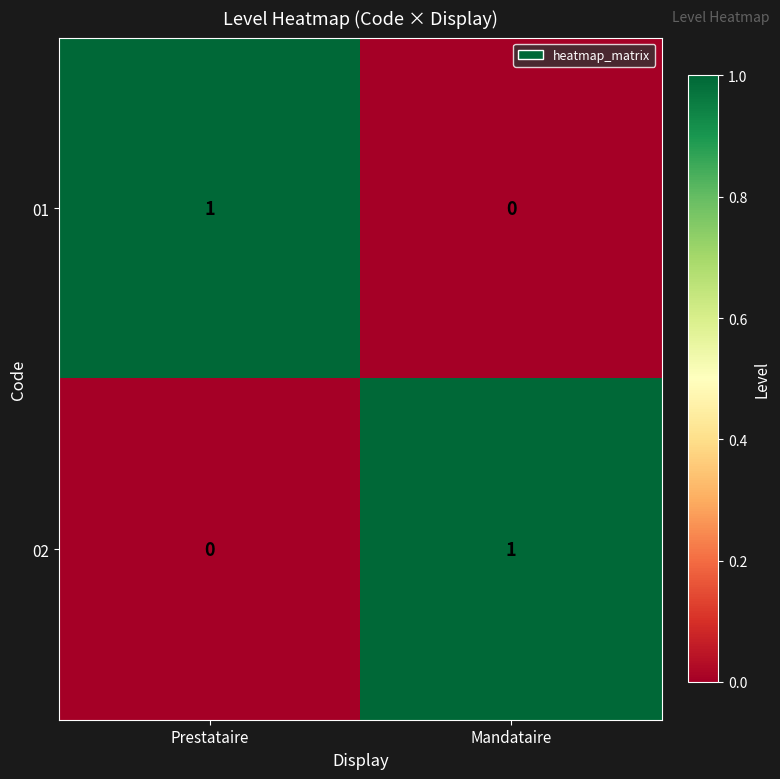

Is the value of 01 at Mandataire greater than the value of 02 at Mandataire?

No